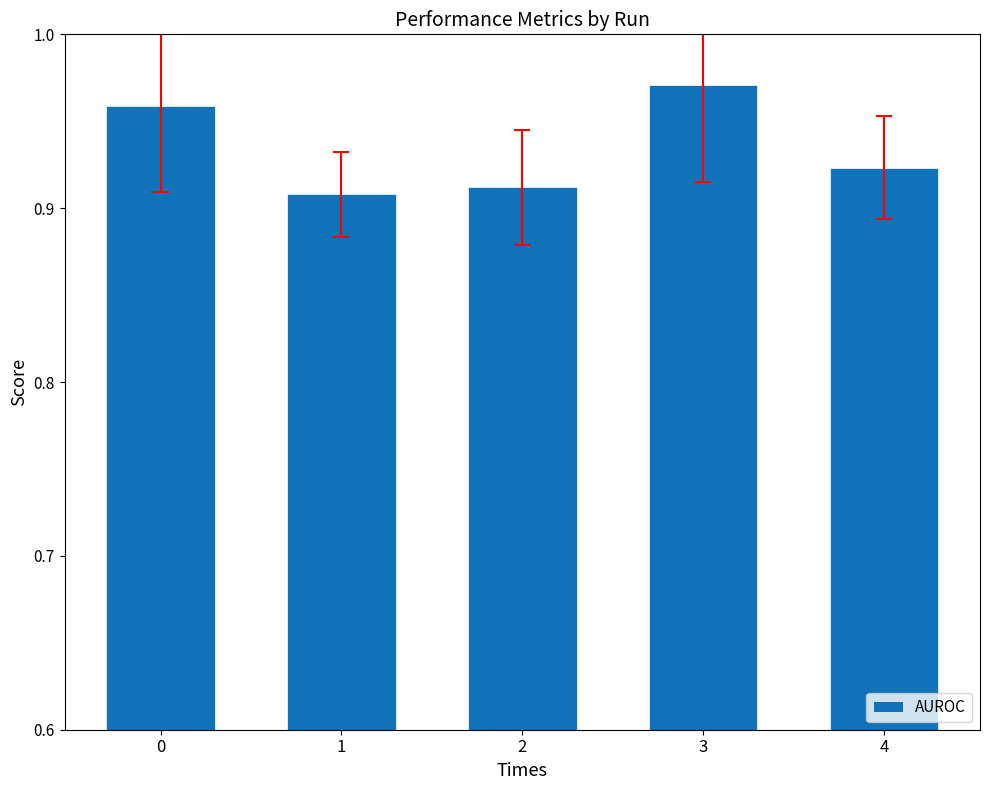

Which label corresponds to the largest value in the chart?

3